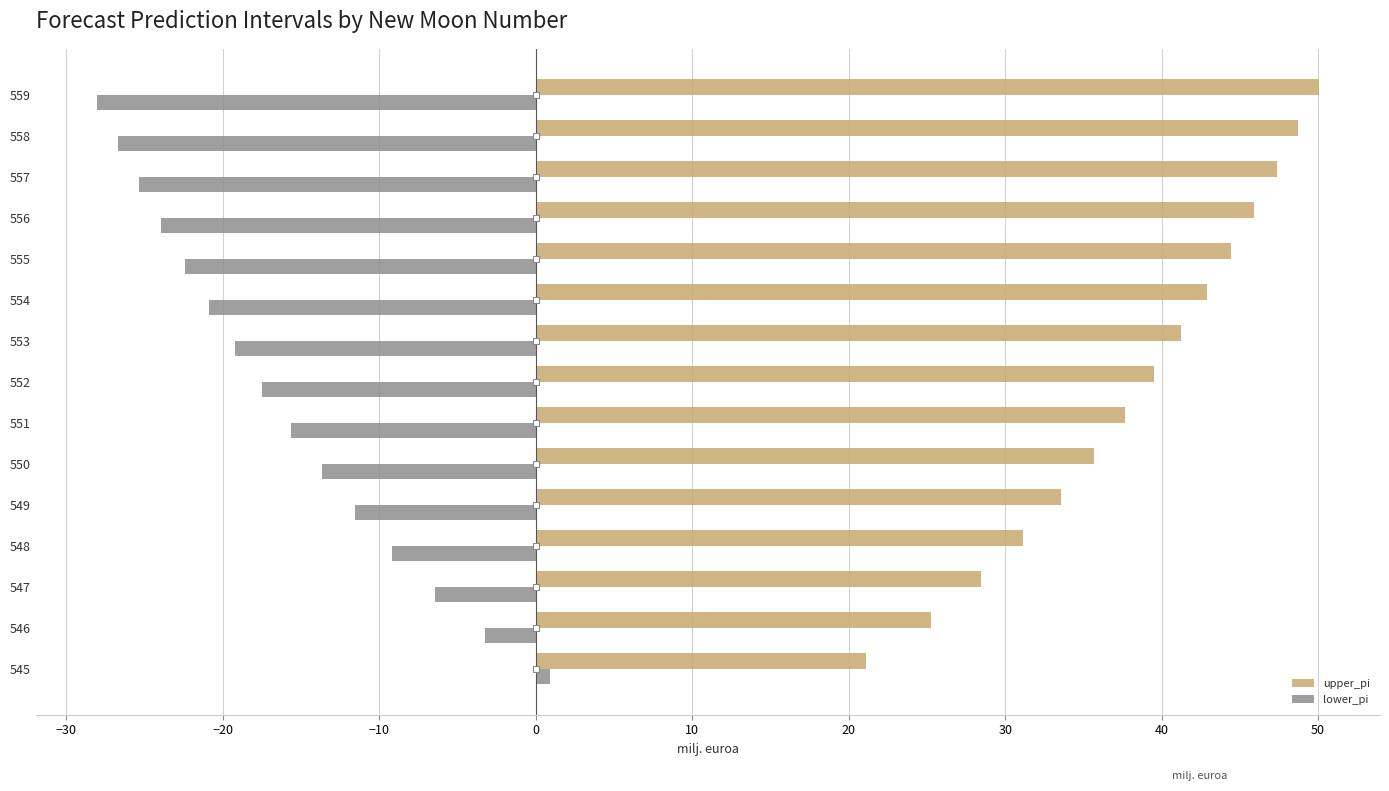

Rank the series at 559 from lowest to highest value.

lower_pi, upper_pi